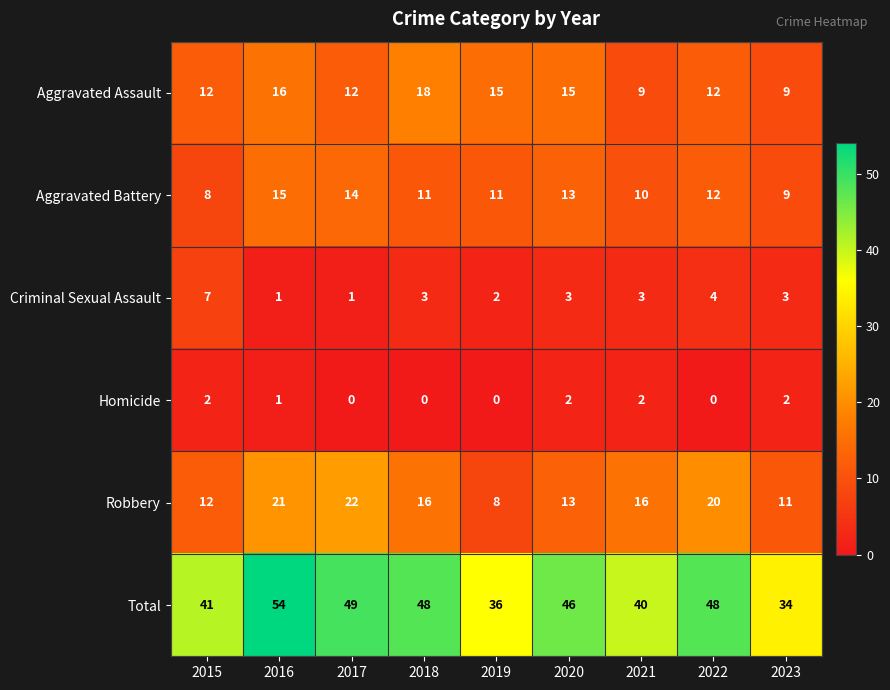

How many Criminal Sexual Assault values are between 2 and 3?

5